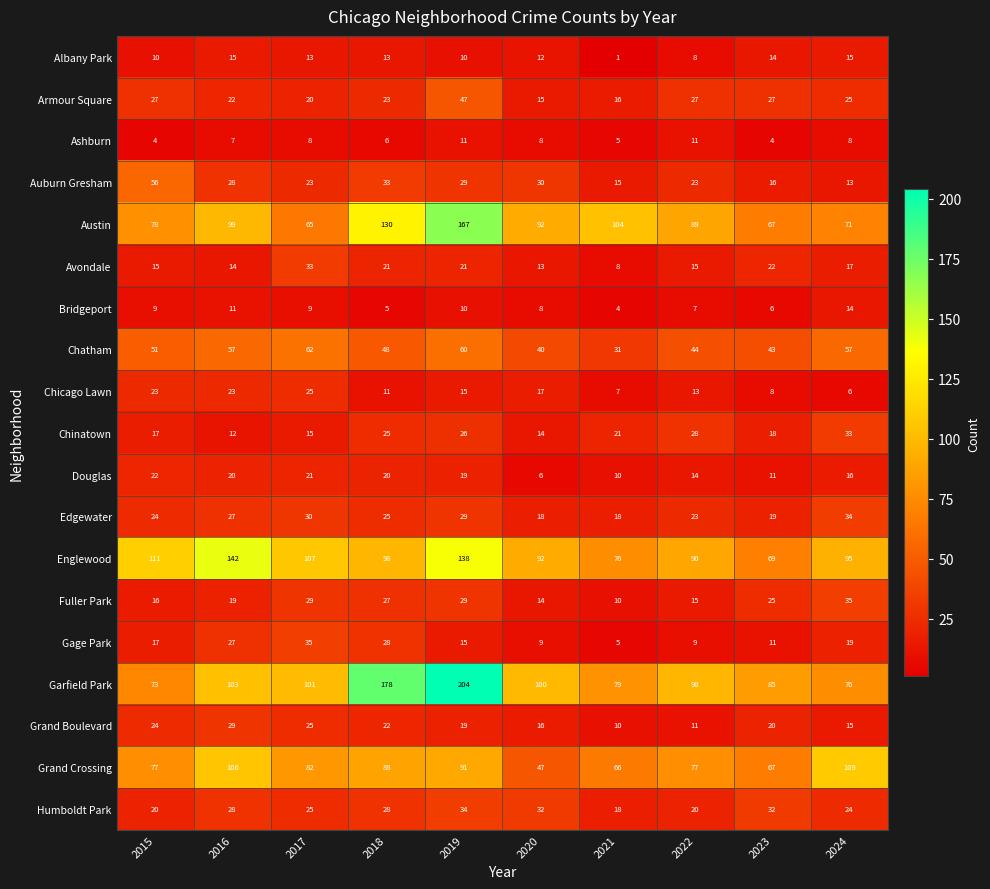

Which label corresponds to the largest value in the chart?

2019